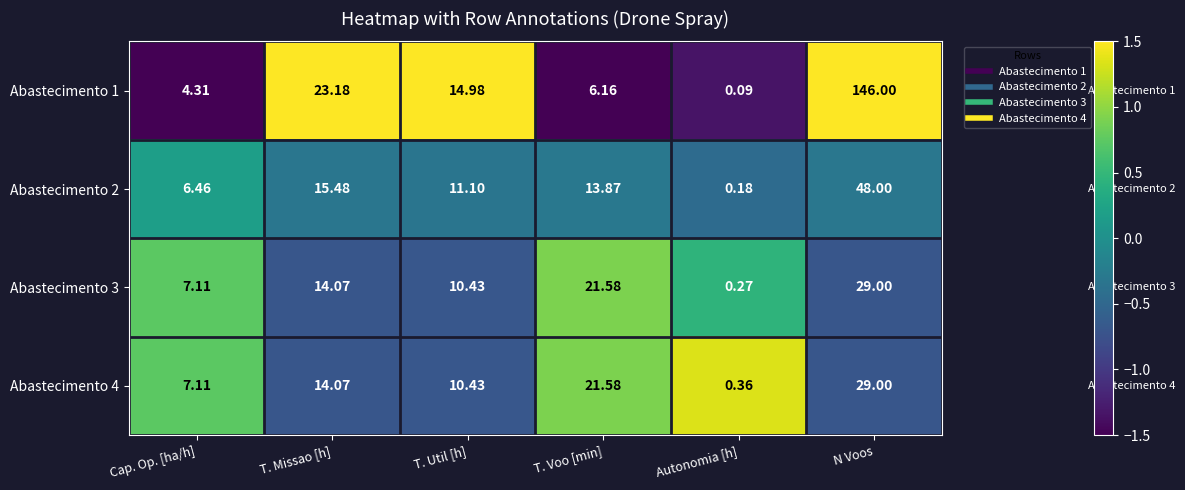

Which label corresponds to the smallest value in the chart?

Autonomia [h]